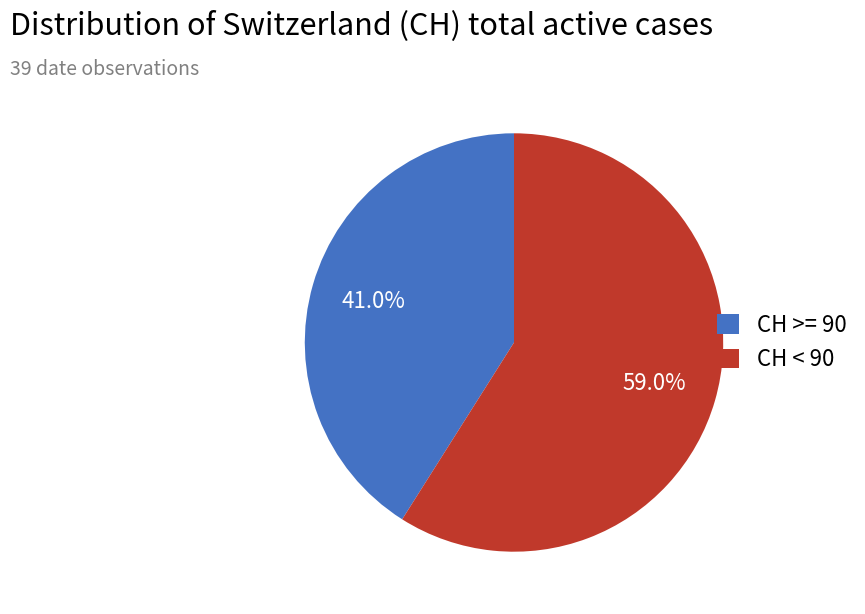

What is the largest slice in the pie chart?

CH < 90